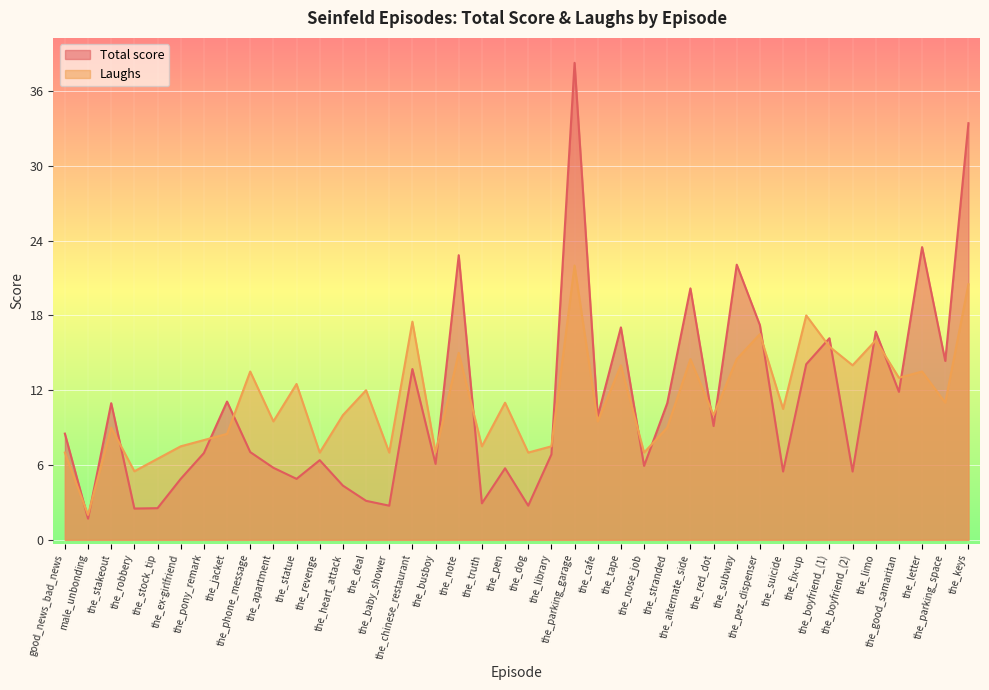

What is the value of the Total score point at the 31st from the left?

17.2